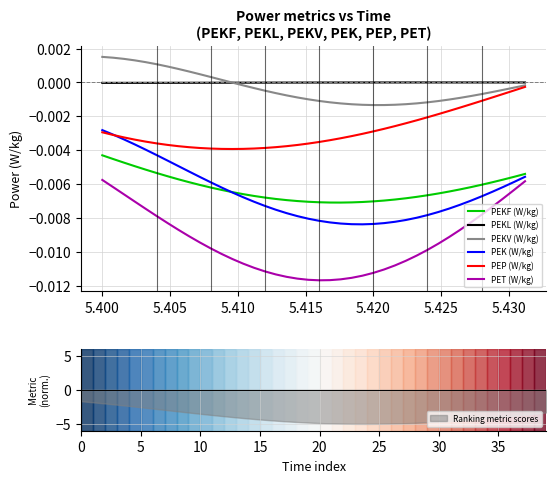

How many data points in PEKL (W/kg) are above 0?

14